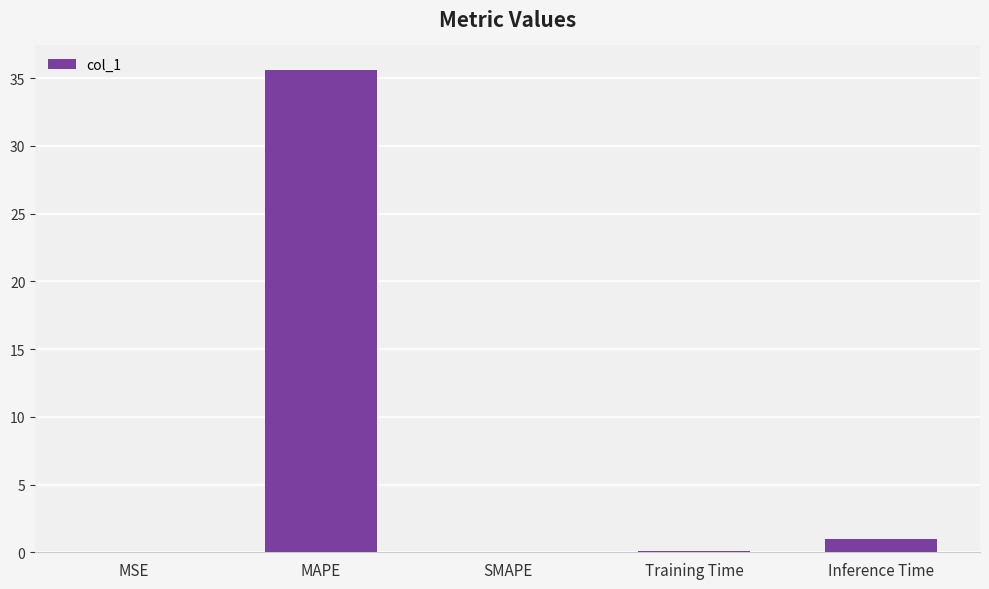

The chart shows a value of 54.3 at MAPE. True or false?

False